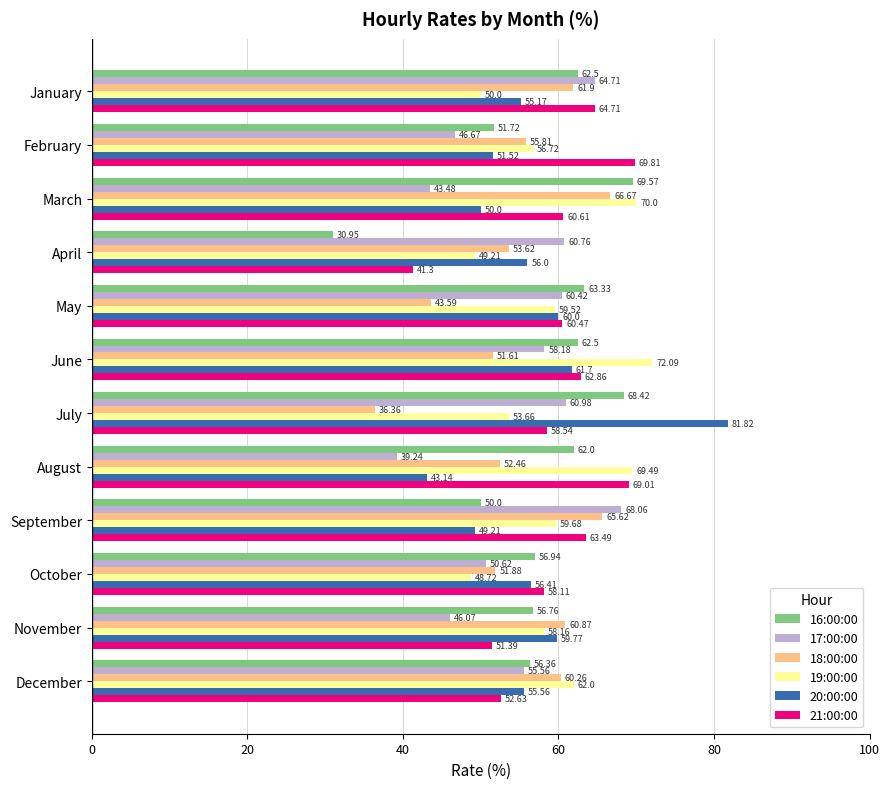

Rank the series by their maximum value, from highest to lowest.

20:00:00, 19:00:00, 21:00:00, 16:00:00, 17:00:00, 18:00:00